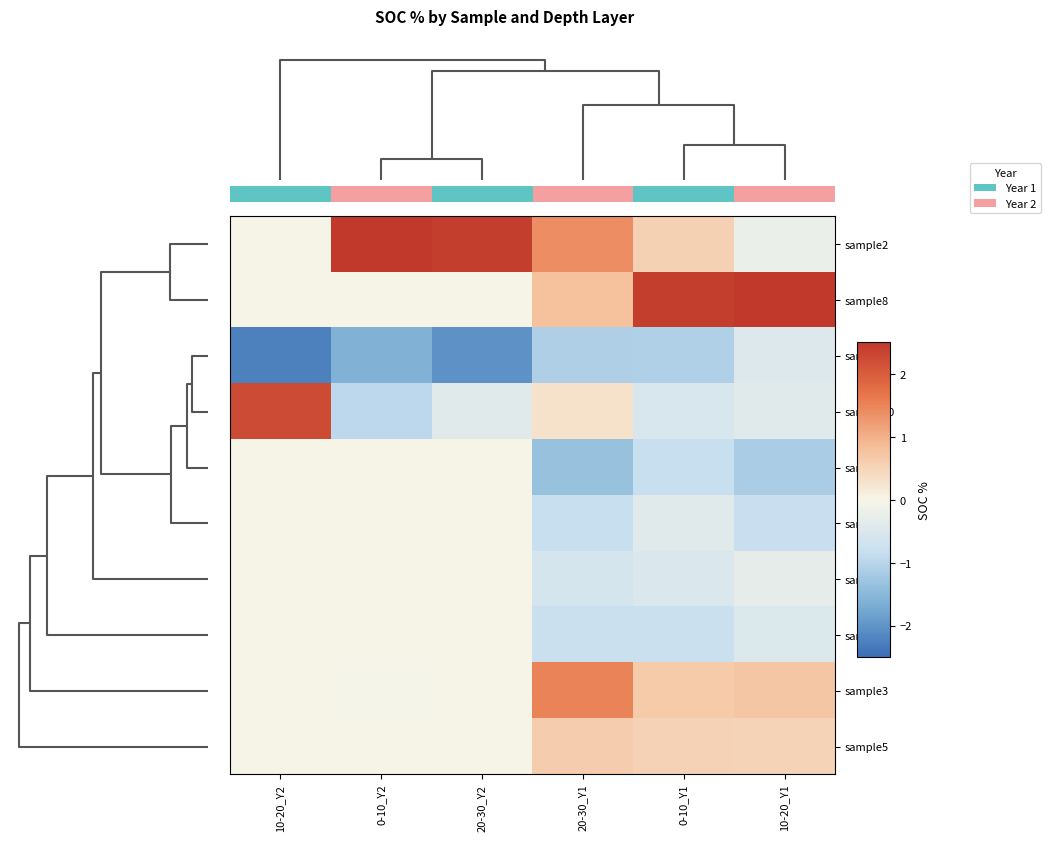

Which has a higher value, 0-10_Y2 or 20-30_Y2?

0-10_Y2